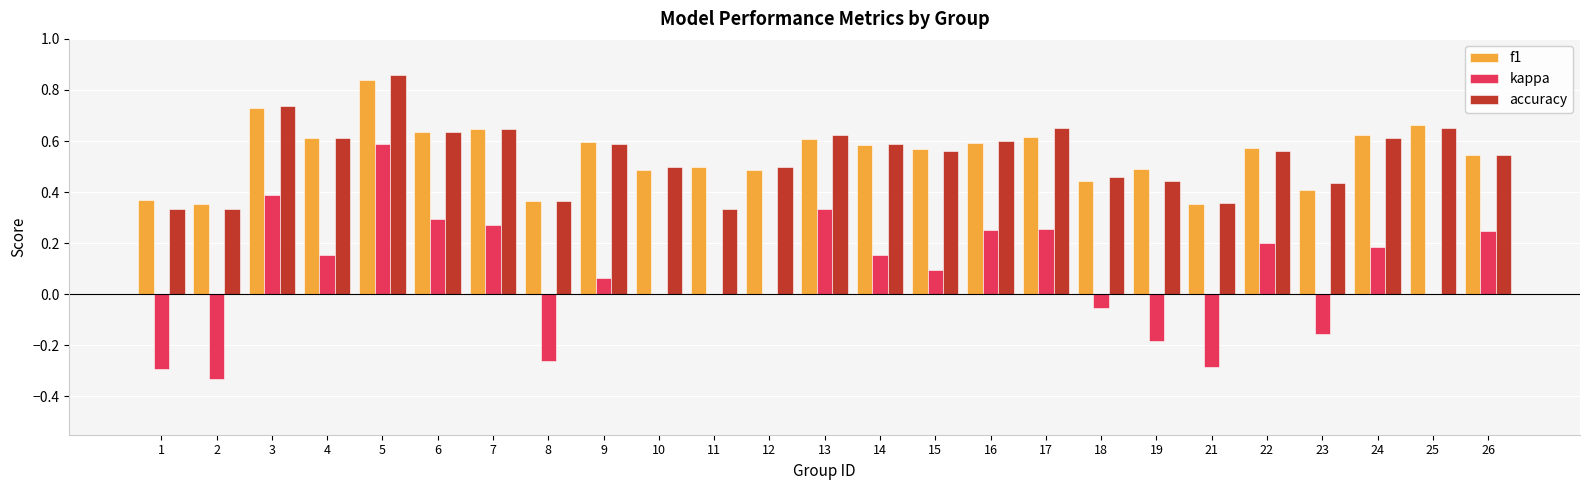

What is the sum of all kappa values?

1.9